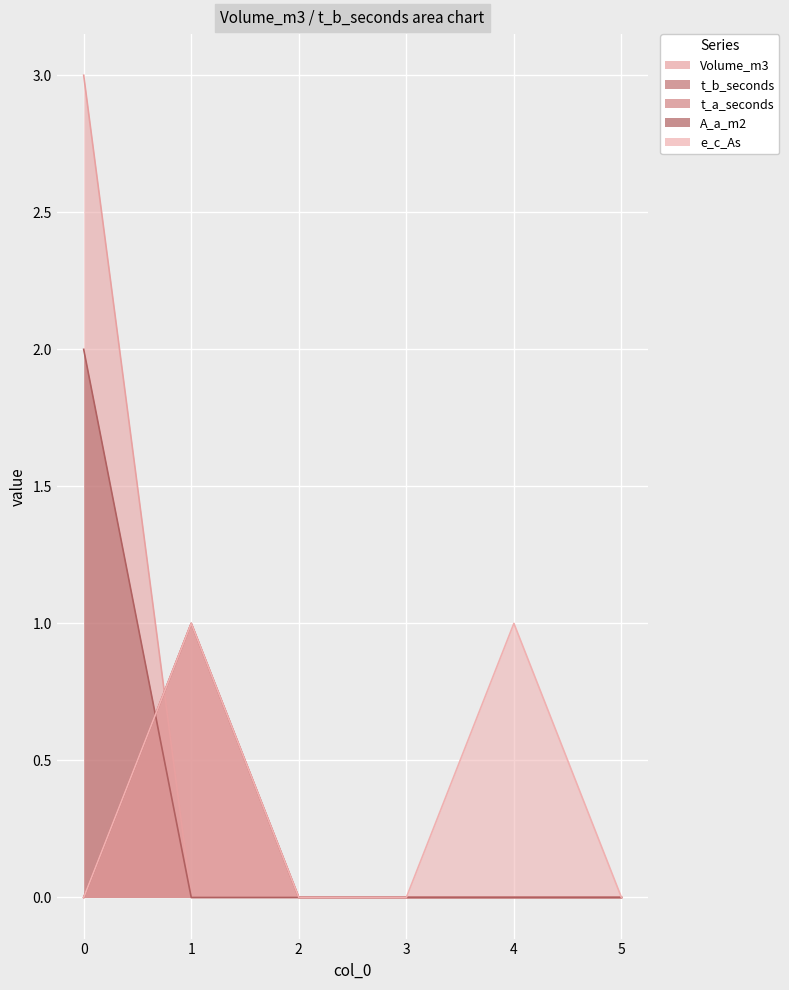

True or false: A_a_m2 has more than 0 points higher than both neighbors.

False